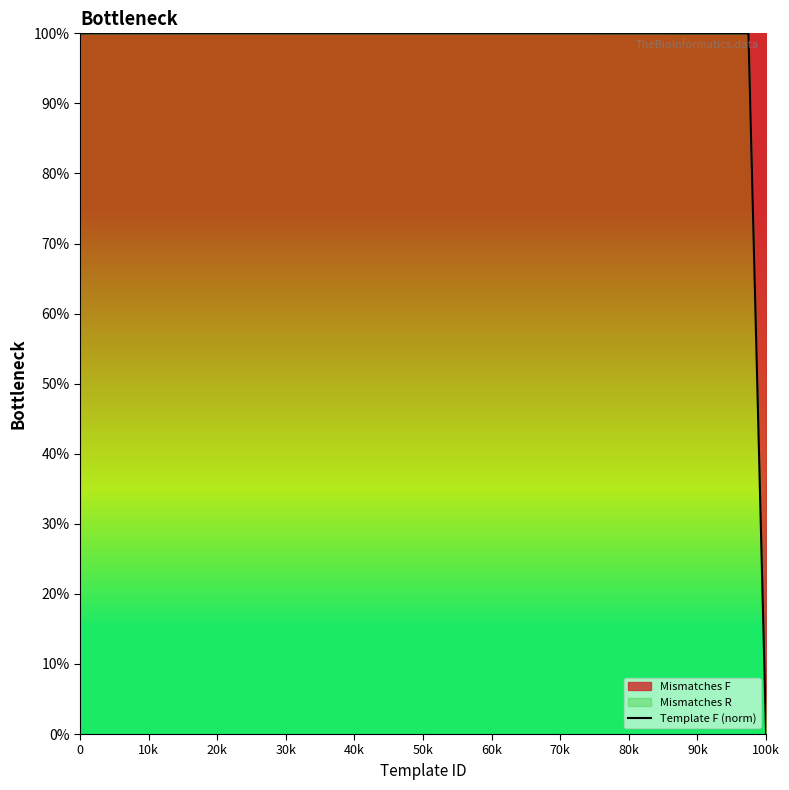

True or false: the data shows 34.3 at 0.

False